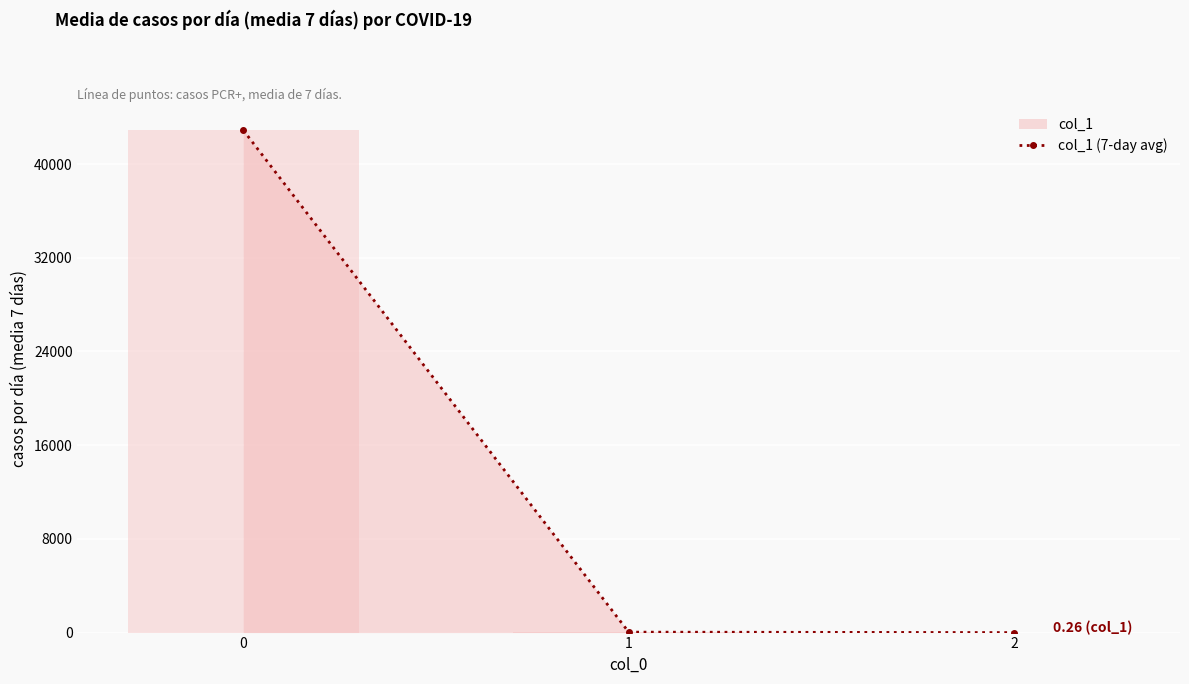

Are the bars grouped side by side (vs. stacked)?

No